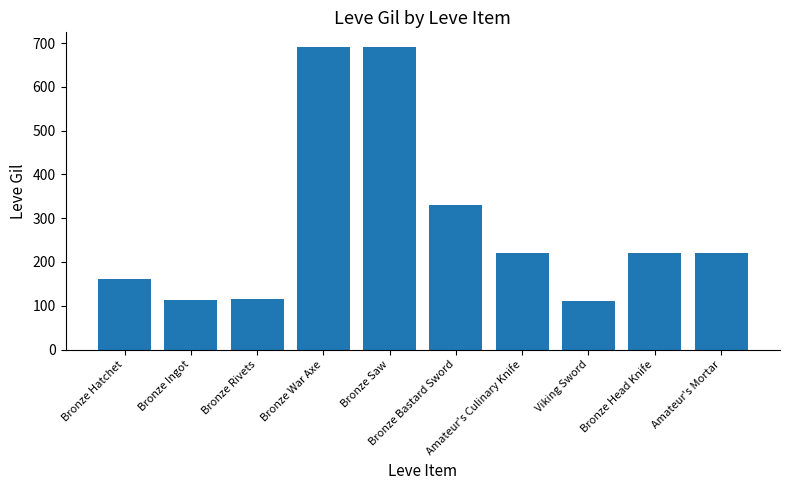

What is the change in value from Bronze Saw to Bronze Bastard Sword?

-360